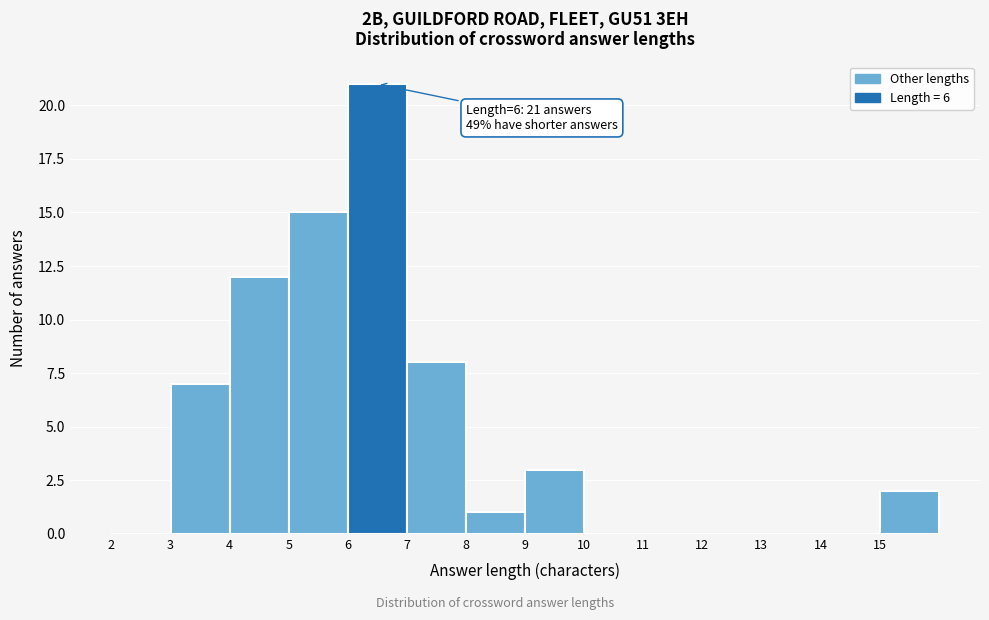

Over which range of the x-axis is the bar tallest?

6 to 7